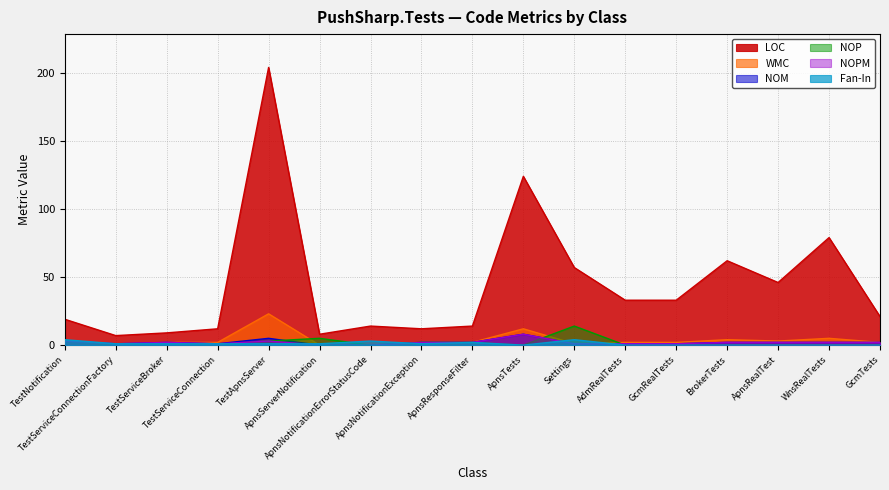

Reading right to left, extract all data points from this chart.

LOC: 21	79	46	62	33	33	57	124	14	12	14	8	204	12	9	7	19
WMC: 2	5	3	4	2	2	1	12	2	2	0	0	23	2	2	1	3
NOM: 2	2	2	2	1	1	1	8	2	2	0	0	5	1	2	1	3
NOP: 0	0	0	0	0	0	14	0	2	2	0	5	3	0	0	0	3
NOPM: 2	2	2	2	1	1	1	8	2	2	0	0	3	1	2	1	3
Fan-In: 0	0	0	0	0	0	4	0	2	1	3	1	1	1	1	1	4